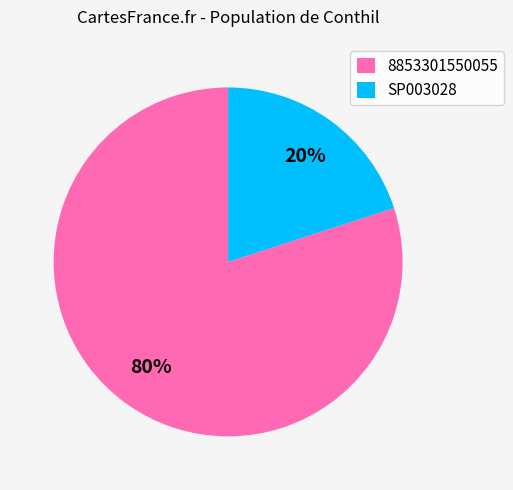

True or false: 8853301550055 accounts for 75% of the total.

False